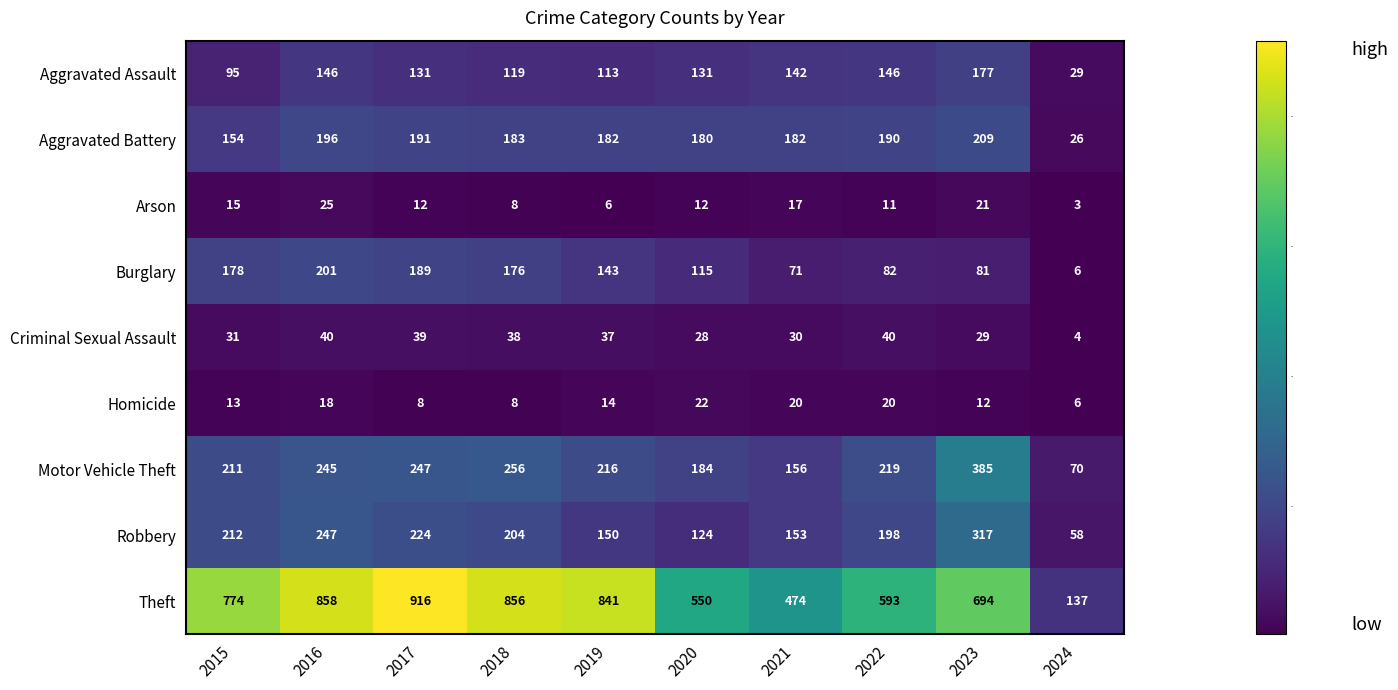

At how many categories does at least one series exceed 186?

9